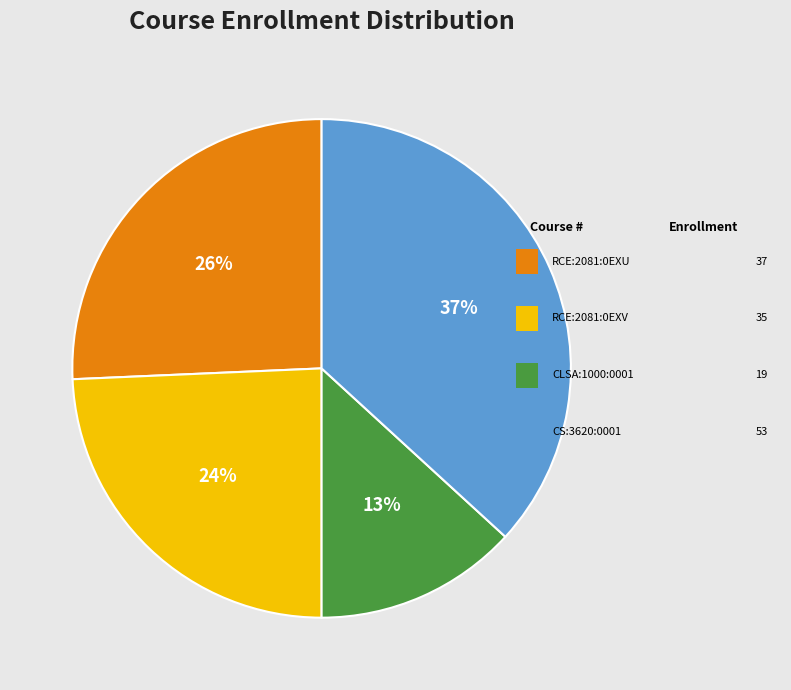

Is there any slice that represents more than half of the pie?

No